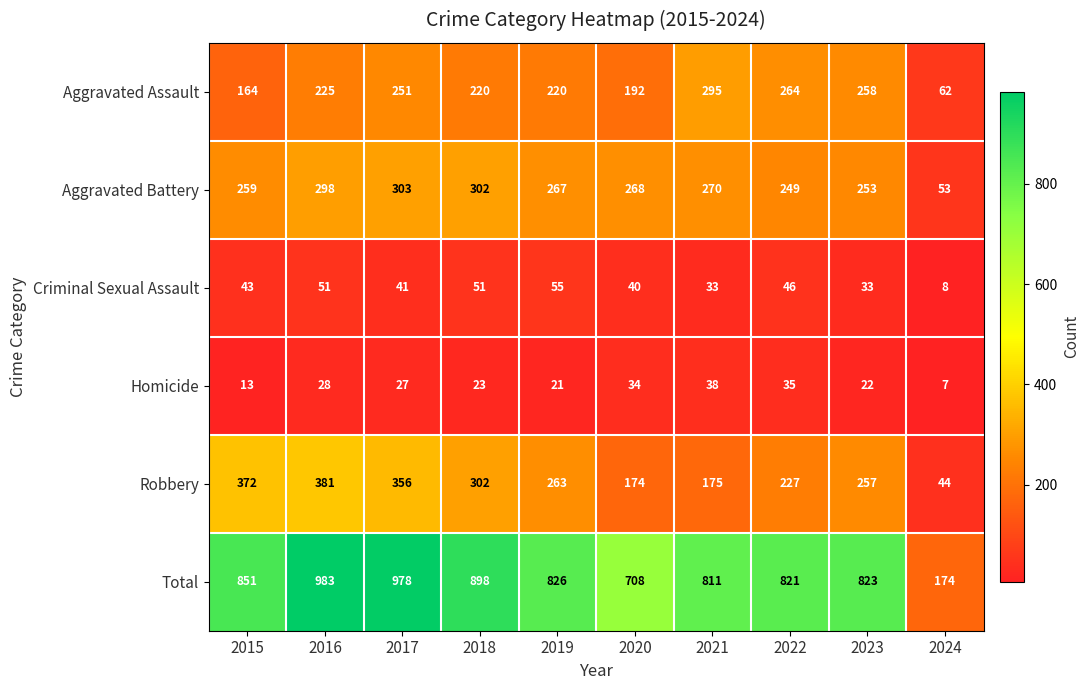

Which series has the largest total across all categories?

Total